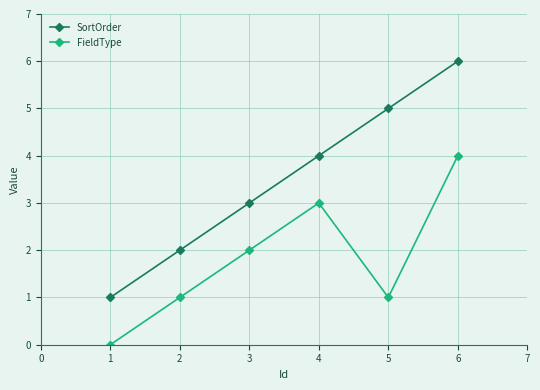

True or false: SortOrder and FieldType cross at least once.

False